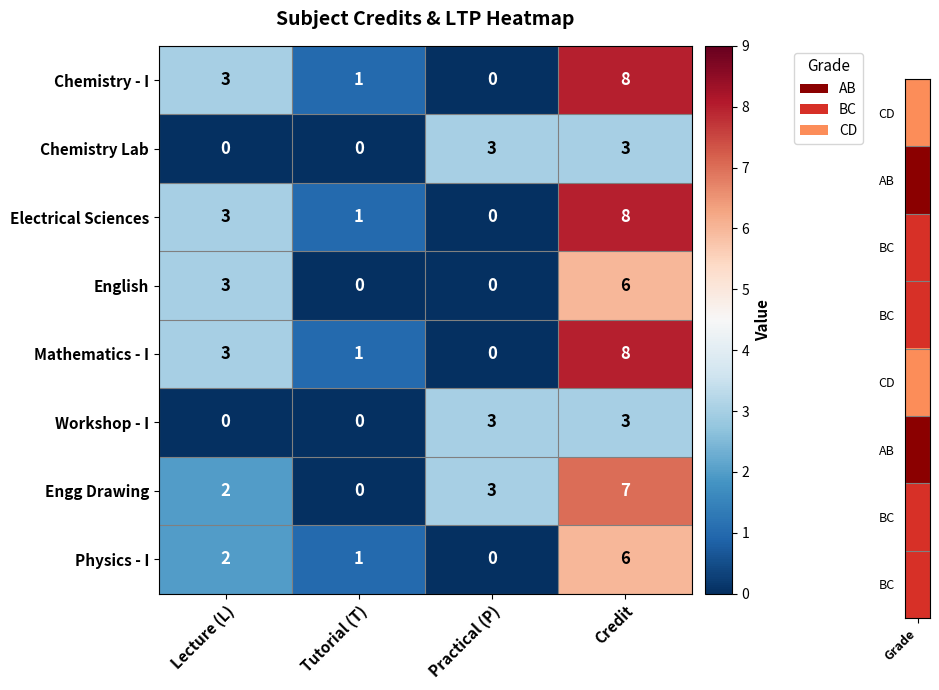

Where is Physics - I nearest to the value 3?

Lecture (L)